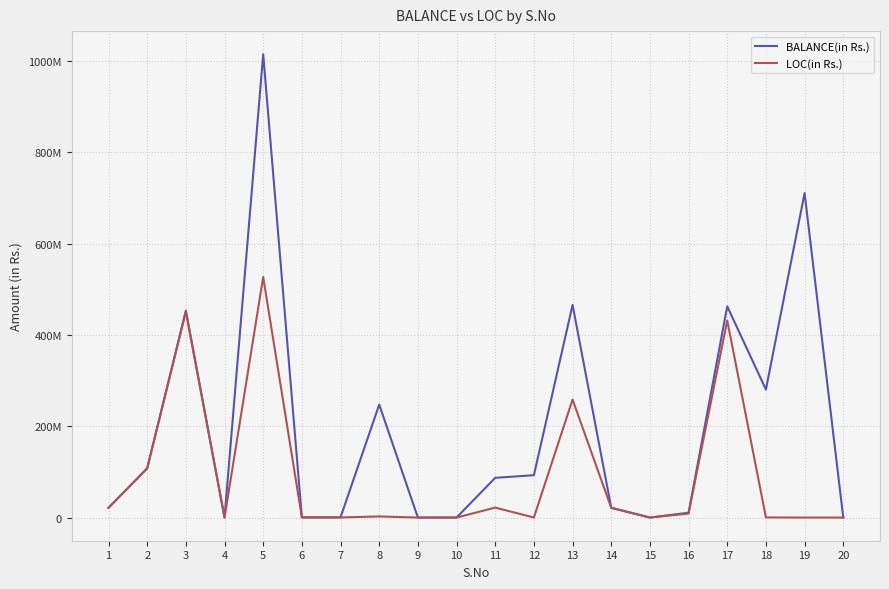

At which category is the sum across all series the highest?

5